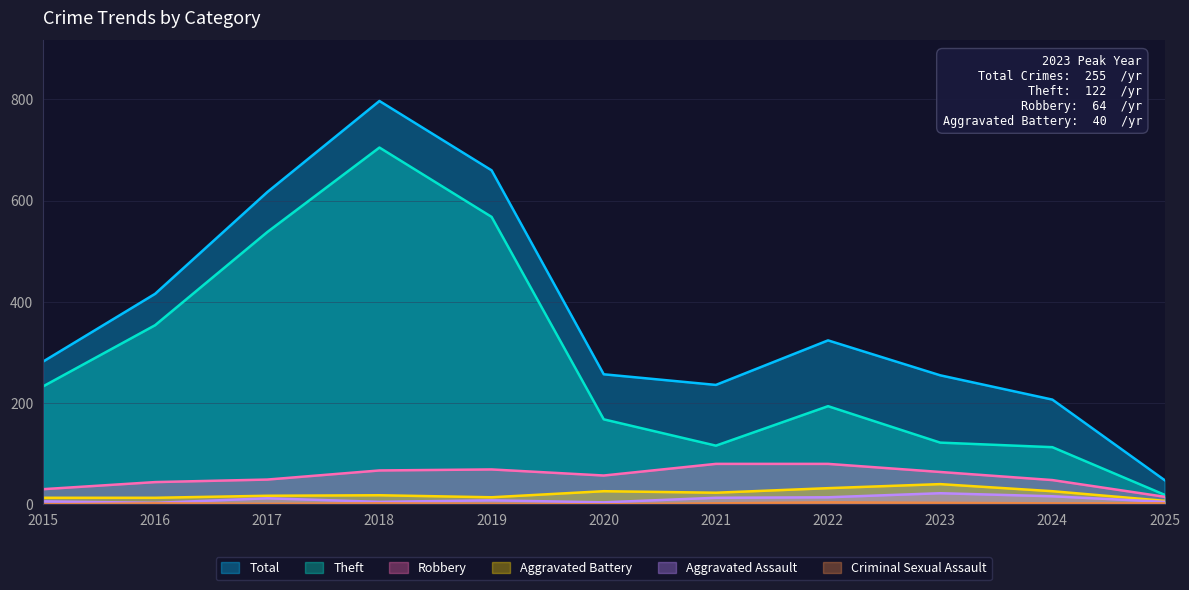

At which category is the sum across all series the highest?

2018